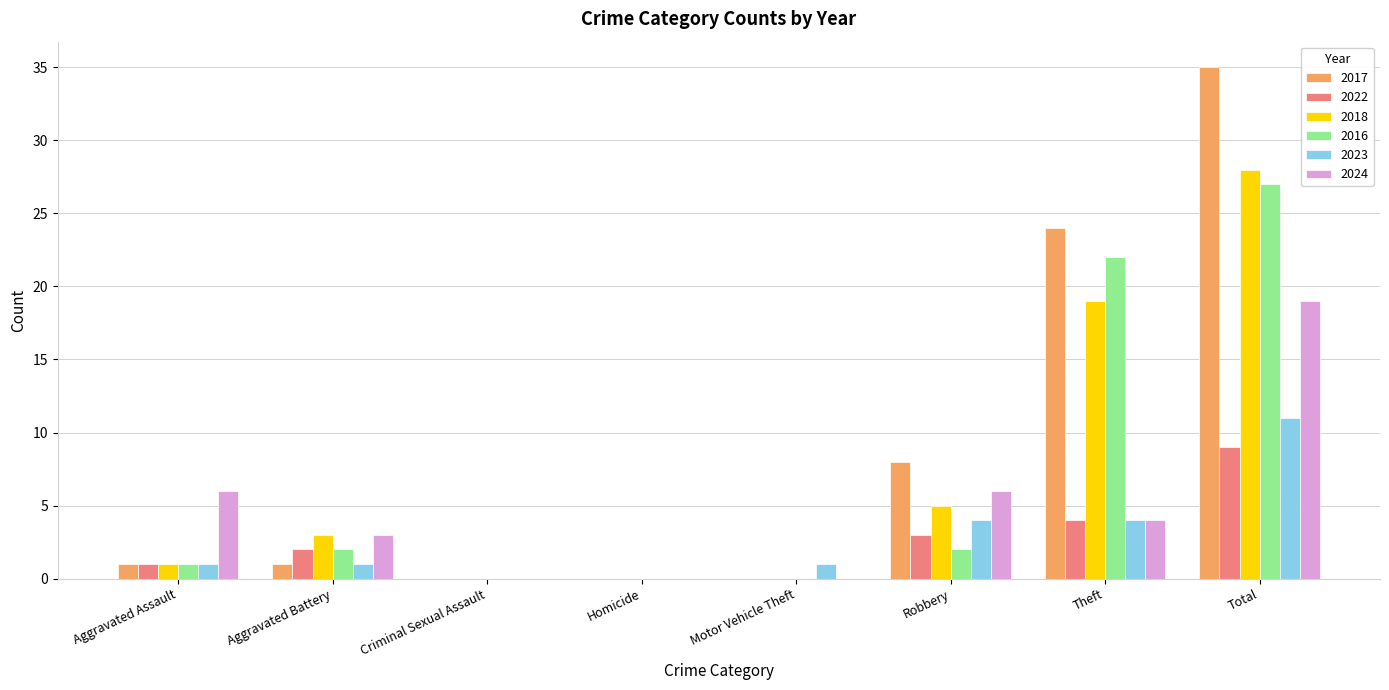

What are all the series names shown in the legend?

2017, 2022, 2018, 2016, 2023, 2024